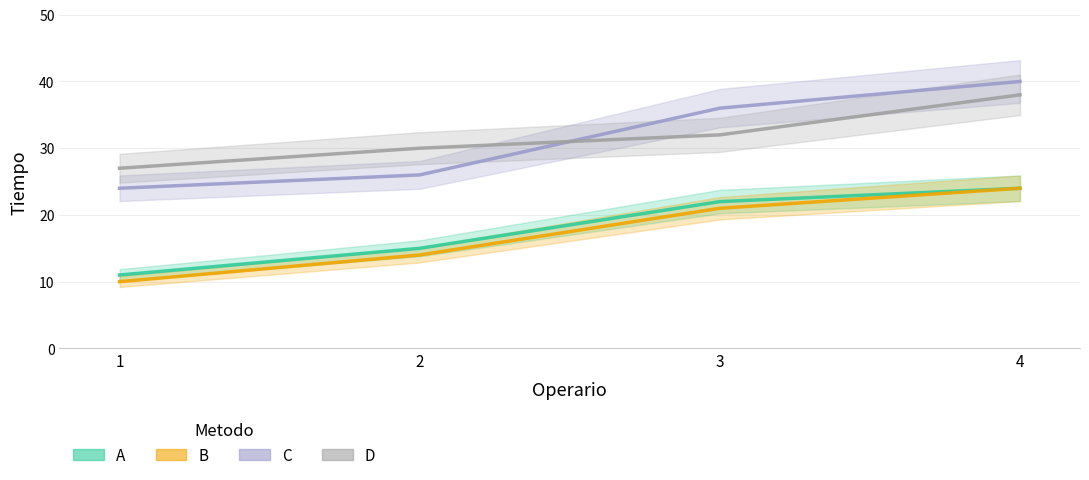

What is the difference between the maximum and minimum values in the A series?

13